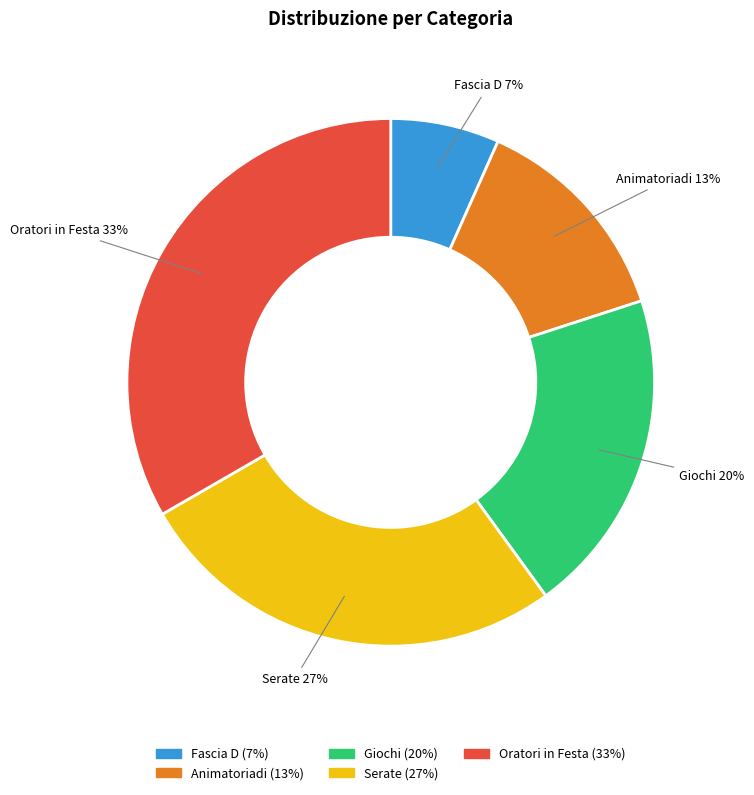

What is the ratio of the value at Serate to the value at Oratori in Festa?

0.8